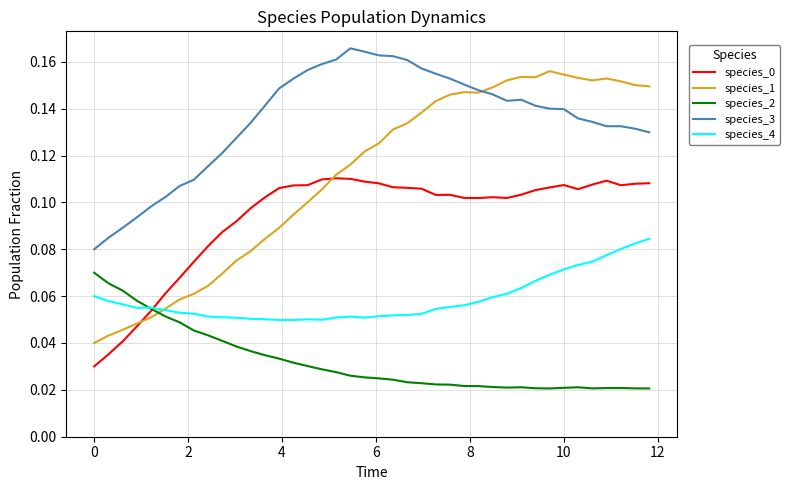

Which series has the largest total across all categories?

species_3